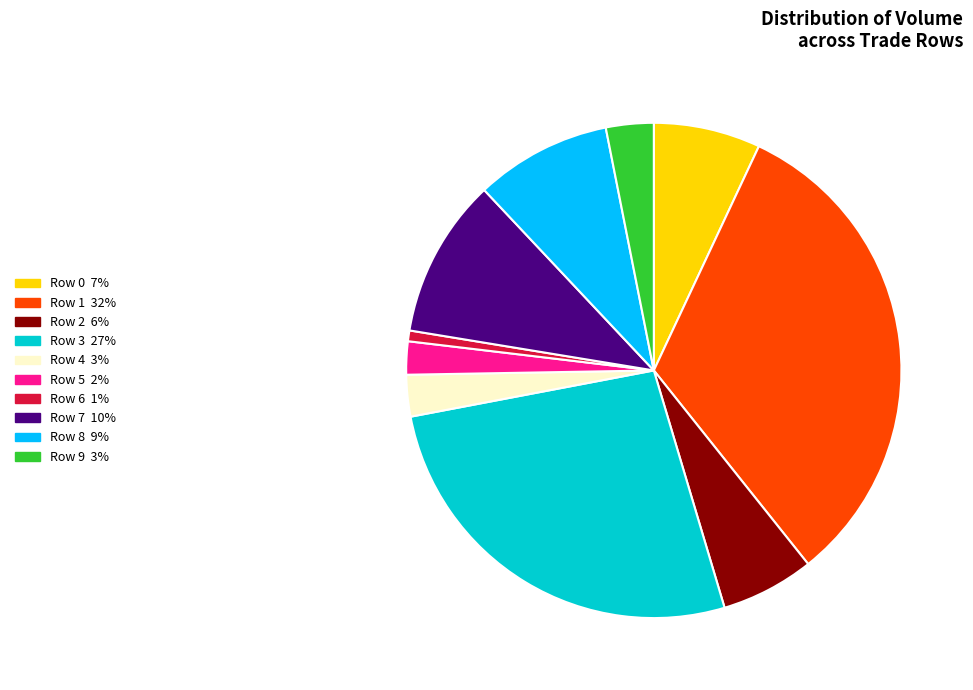

Do Row 6 and Row 0 together represent more than half of the pie?

No